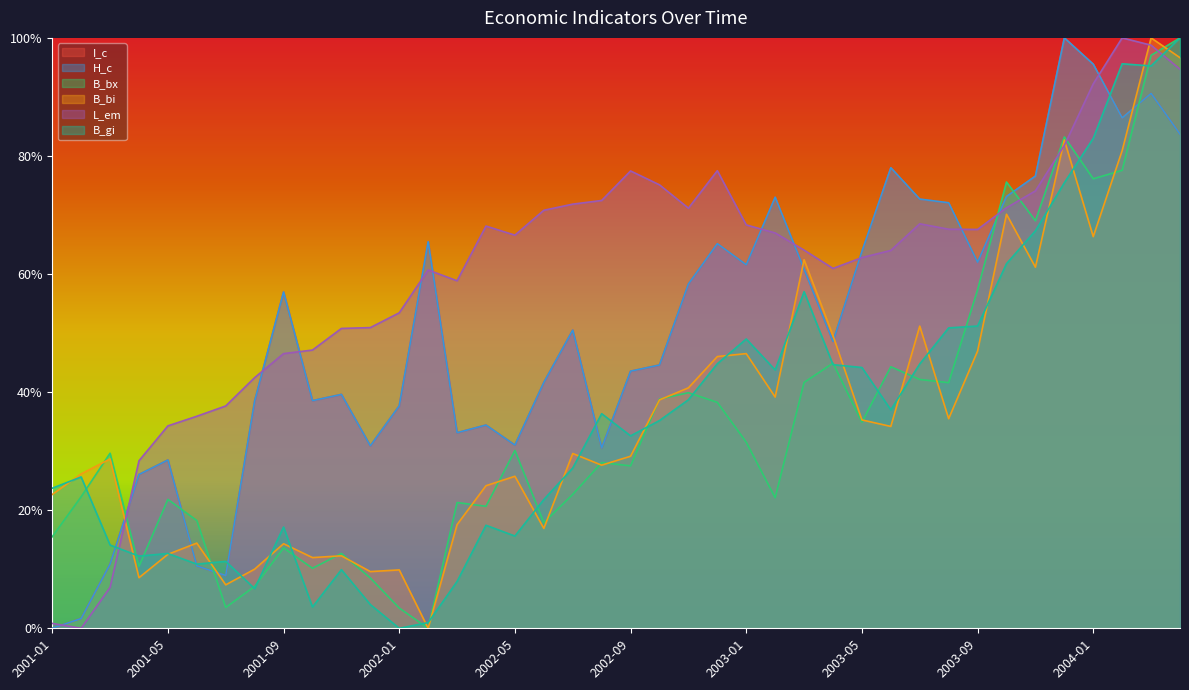

Rank the categories by I_c value from highest to lowest.

2003-12, 2004-01, 2004-03, 2004-02, 2004-04, 2003-06, 2003-11, 2003-10, 2003-02, 2003-07, 2003-08, 2002-02, 2002-12, 2003-05, 2003-09, 2003-01, 2003-03, 2002-11, 2001-09, 2002-07, 2003-04, 2002-10, 2002-09, 2002-06, 2001-11, 2001-10, 2001-08, 2002-01, 2002-04, 2002-03, 2002-05, 2001-12, 2002-08, 2001-05, 2001-04, 2001-03, 2001-06, 2001-07, 2001-02, 2001-01